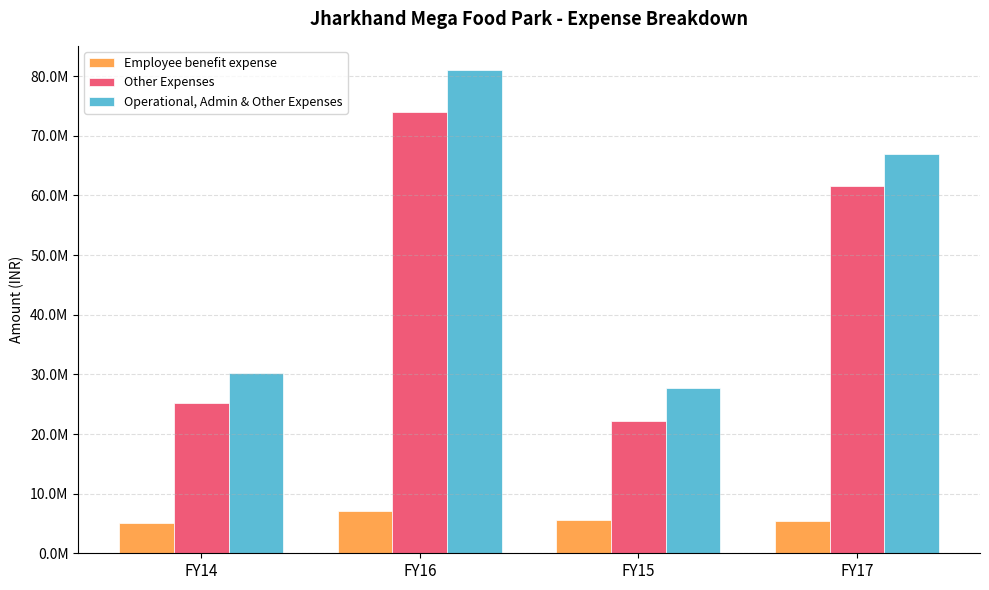

What are all the series names shown in the legend?

Employee benefit expense, Other Expenses, Operational, Admin & Other Expenses